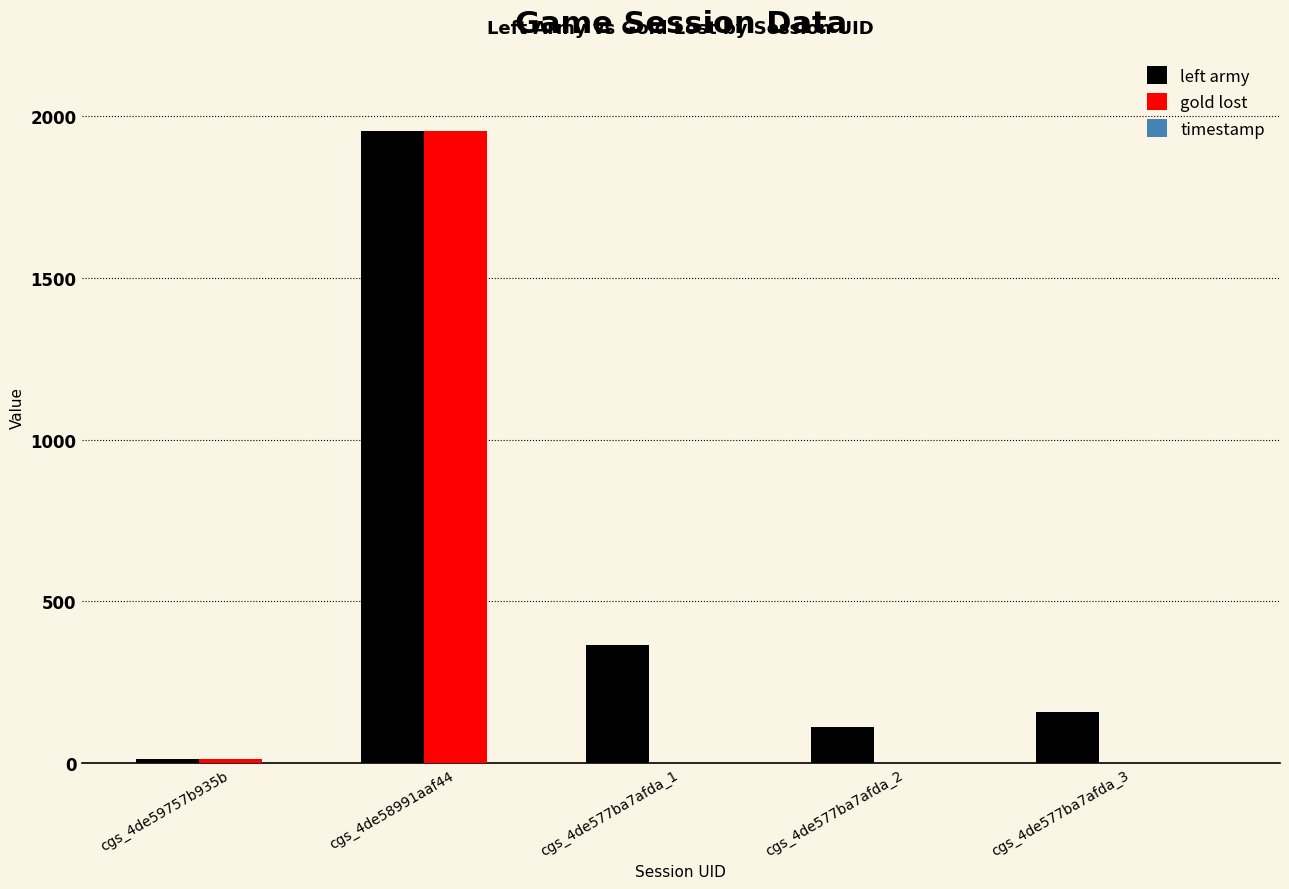

The left army series shows 238 at cgs_4de577ba7afda_3. True or false?

False